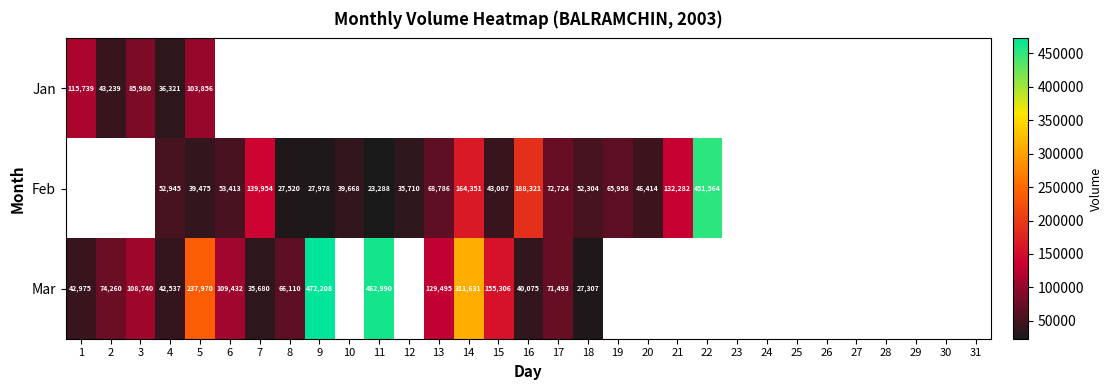

The Mar series shows 66110 at 8. True or false?

True